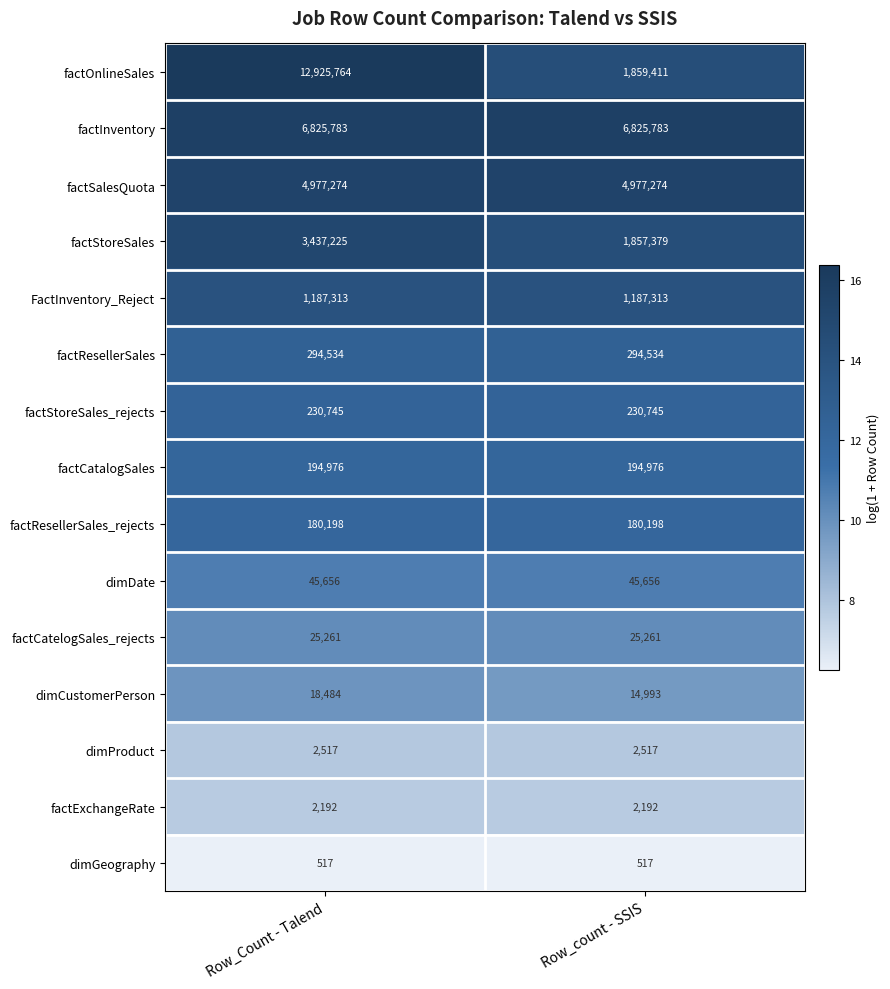

Count the number of data series in this chart.

15